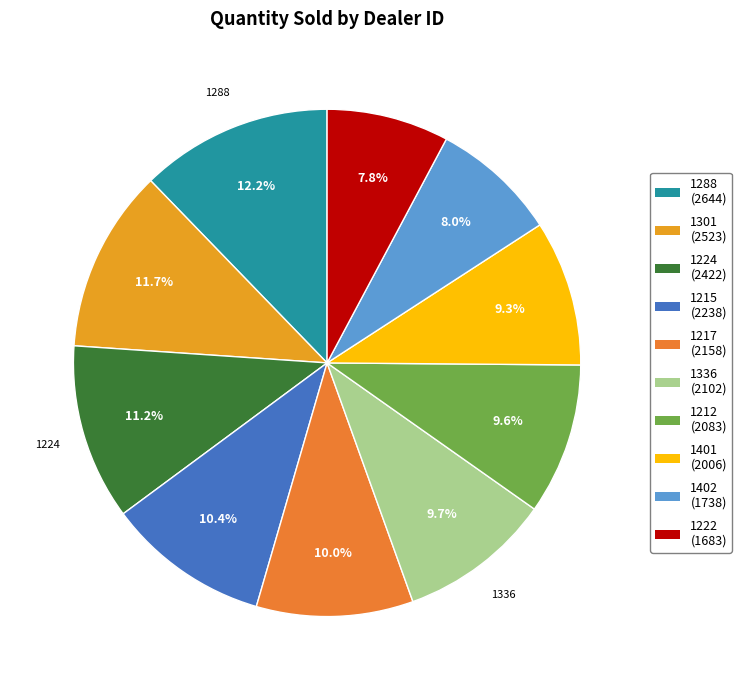

What percentage is the 1401 slice, to the nearest percent?

9%